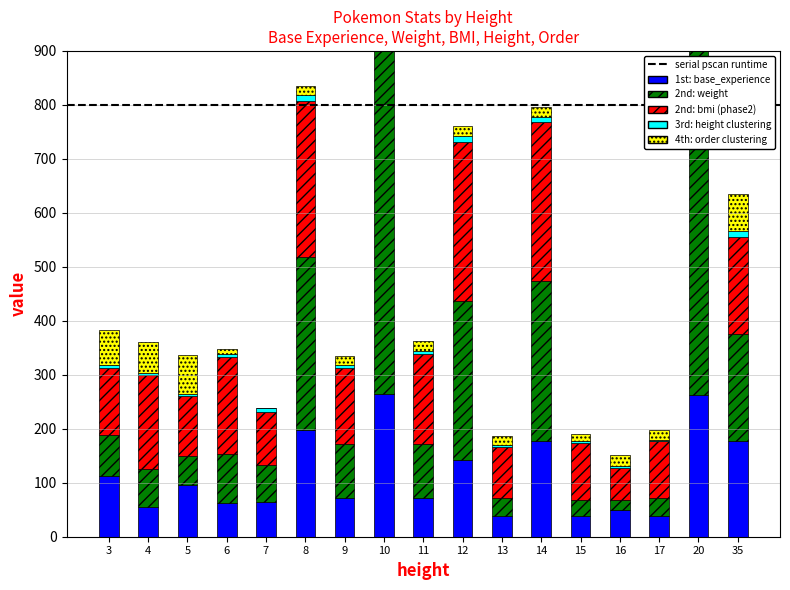

List the series in order of their peak value, lowest first.

height, order, base_experience, bmi, weight